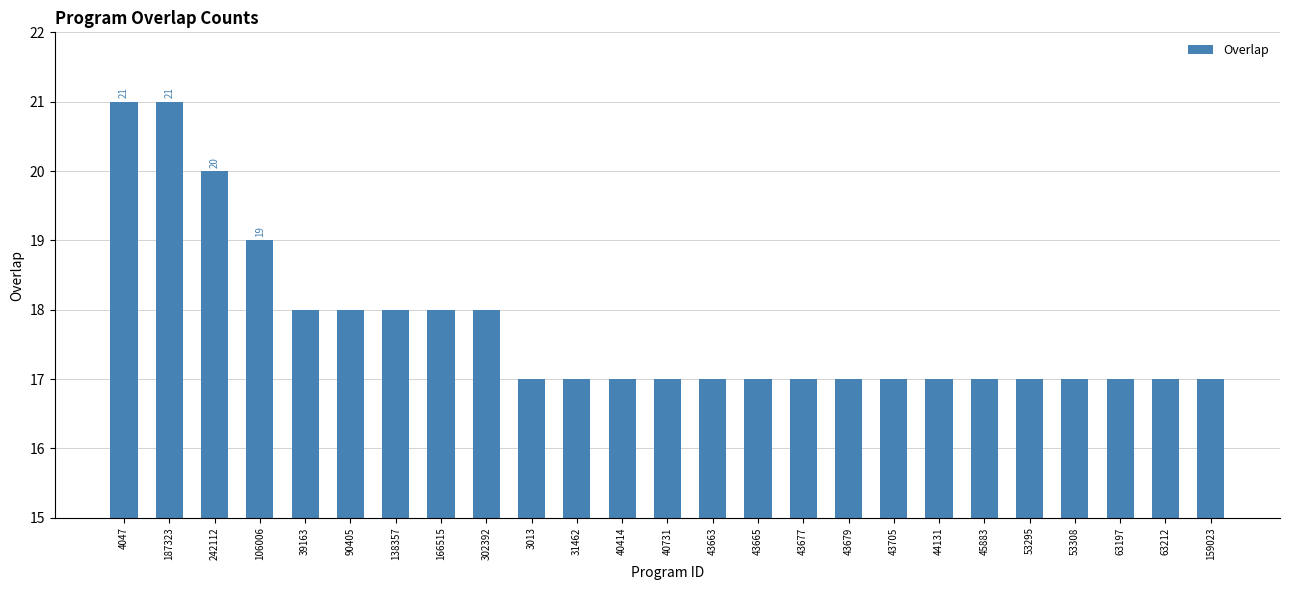

How many distinct data groups are displayed?

1